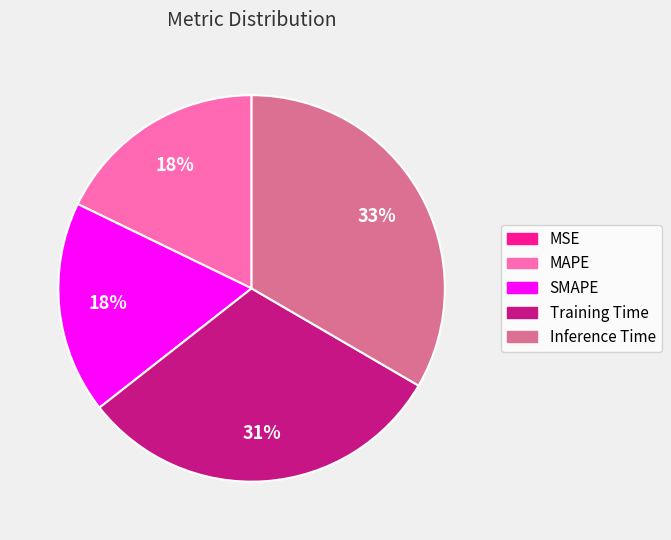

To the nearest percent, what is the difference between the largest and smallest slice percentages?

33%